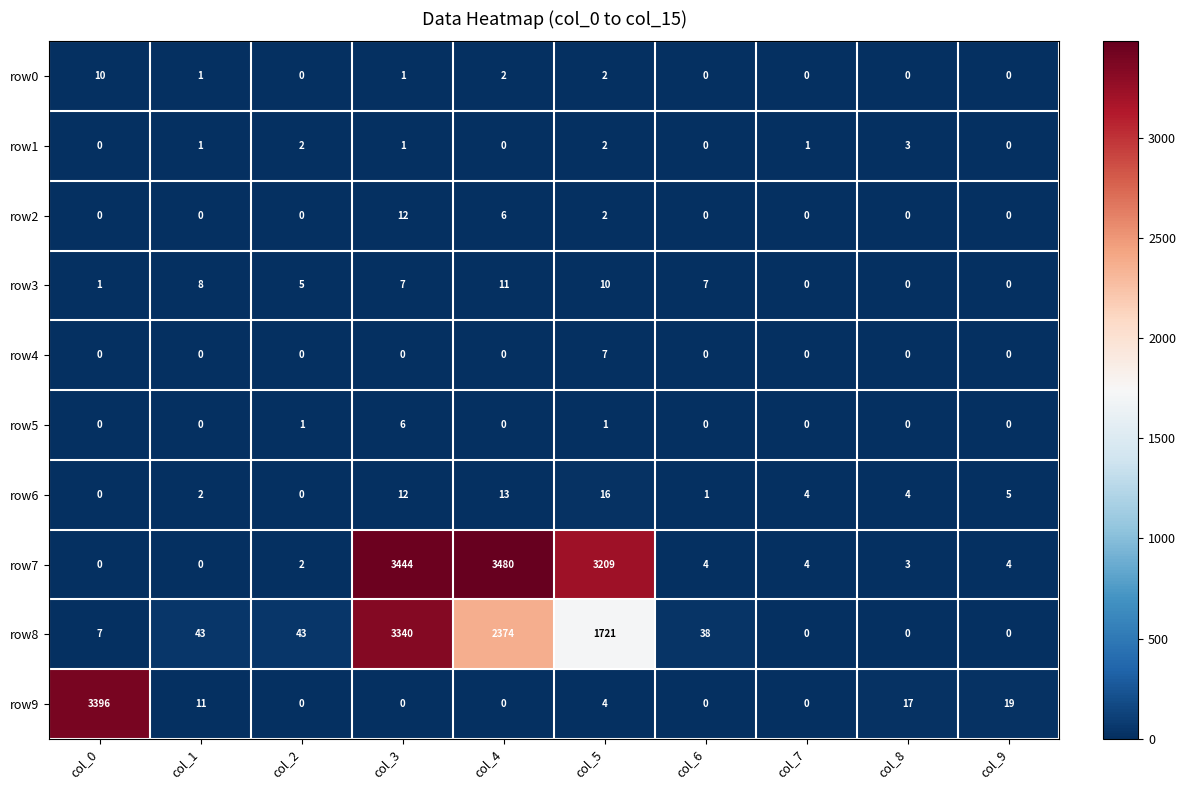

How many series are shown in this chart?

10